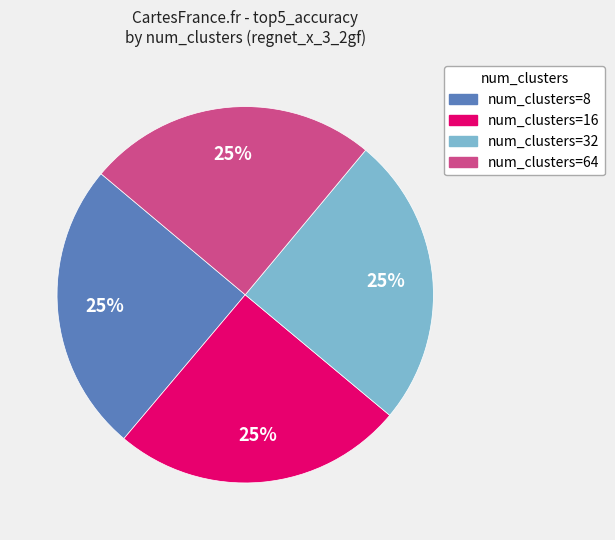

To the nearest percent, what is the average slice percentage?

25%